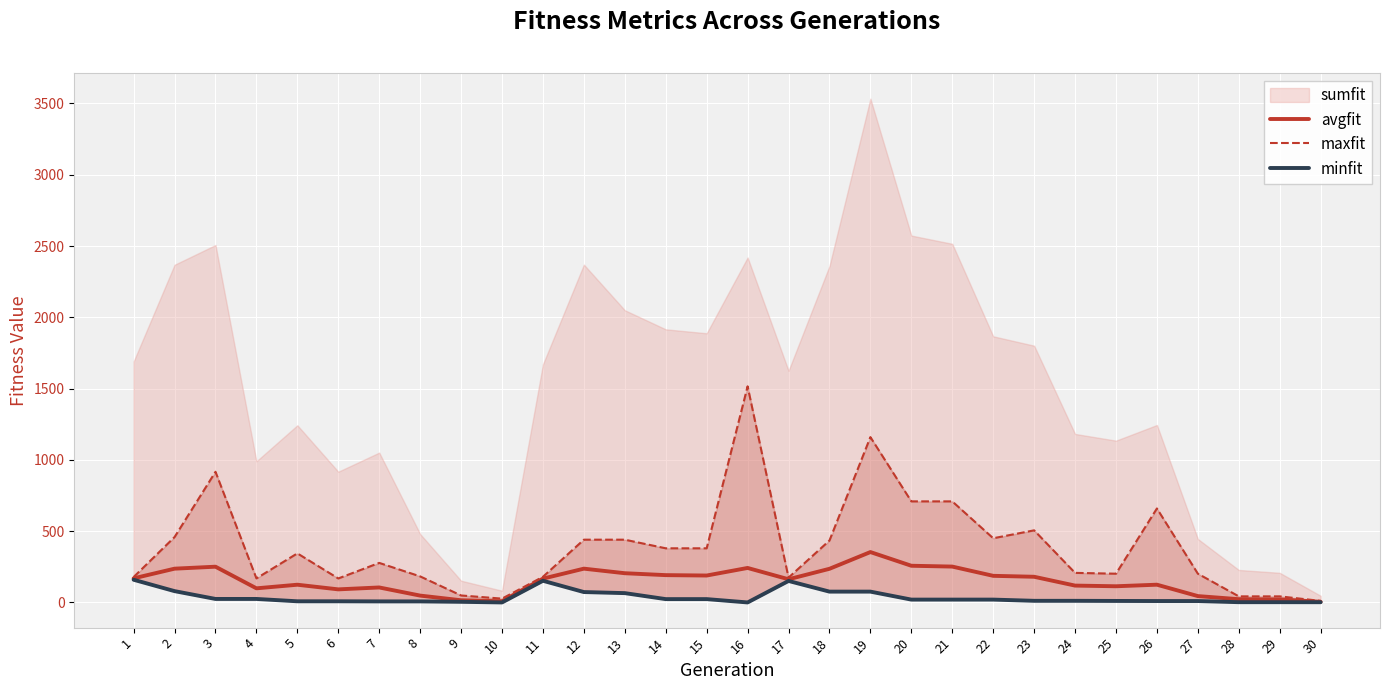

What is the highest value of the avgfit series?

353.4